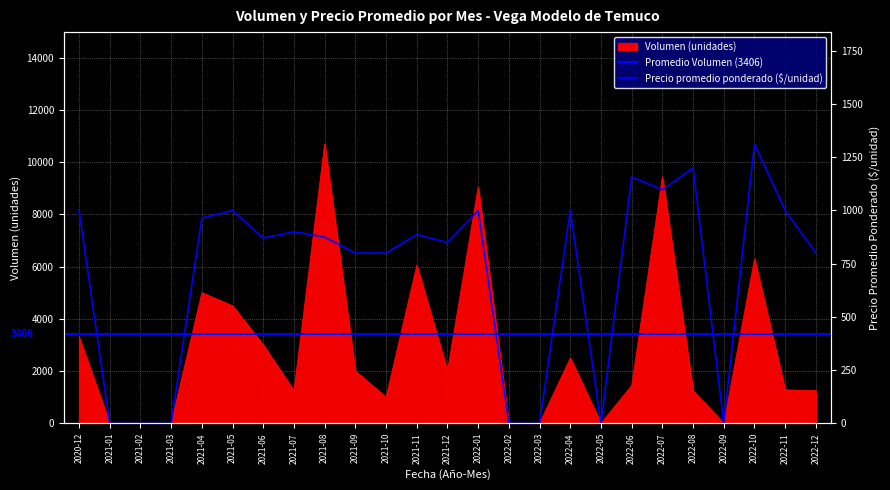

At which category does Precio promedio ponderado reach its first local valley?

2021-06